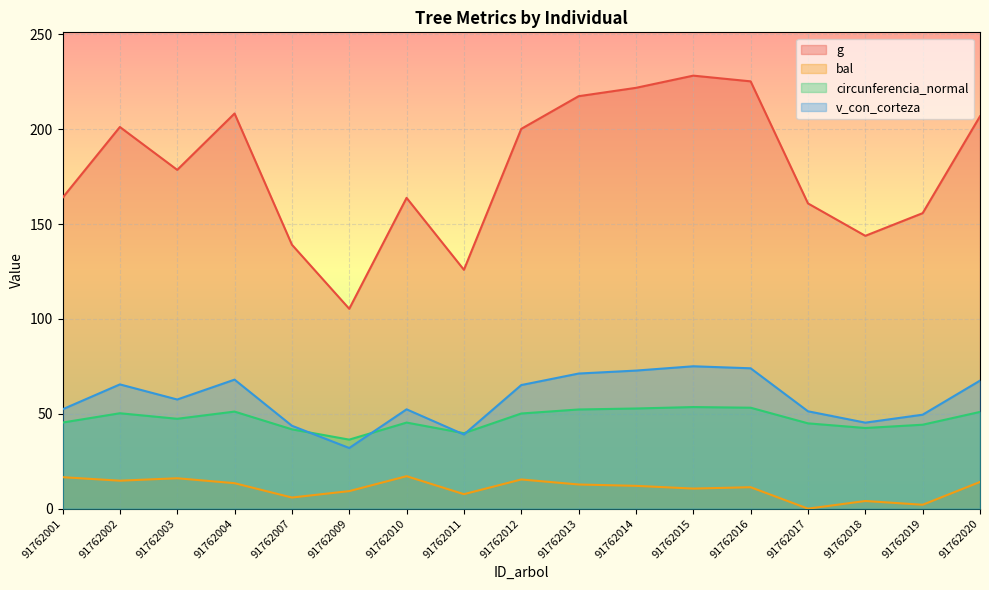

Which series has the largest total across all categories?

g